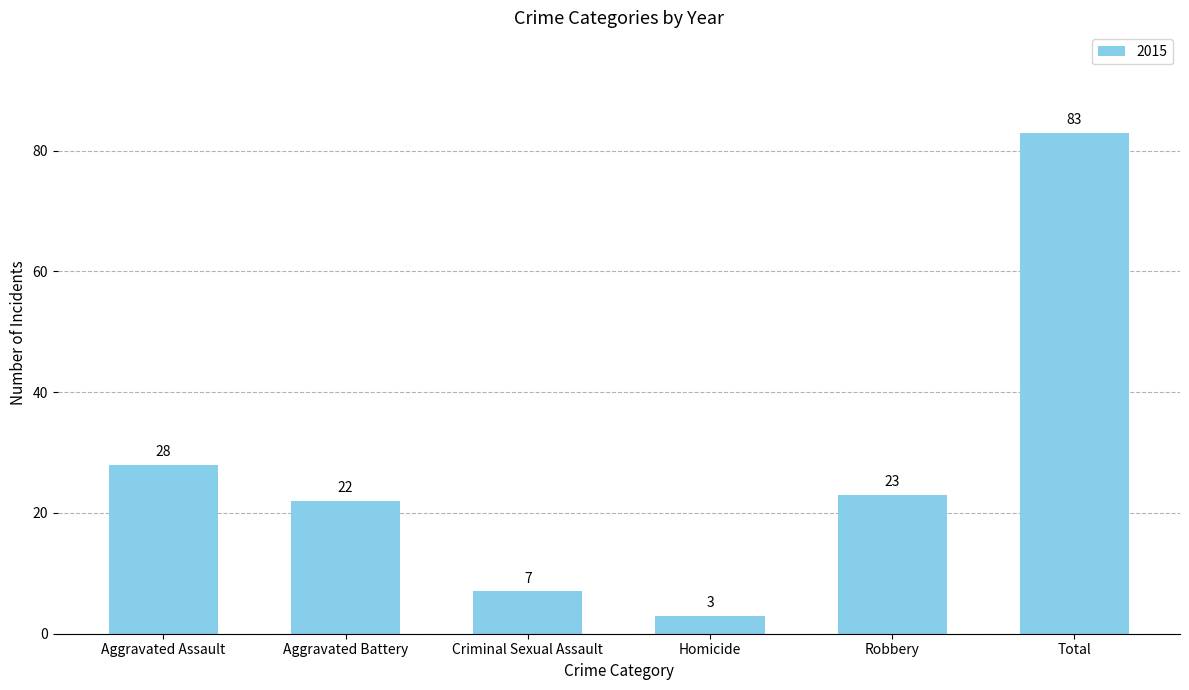

Reading left to right, what are all the values shown in this chart?

28	22	7	3	23	83